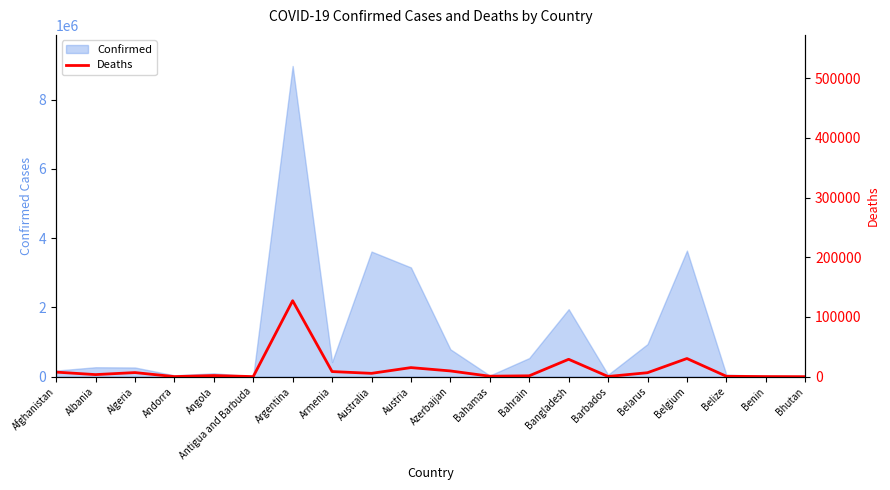

The Confirmed series shows 265432 at Algeria. True or false?

True